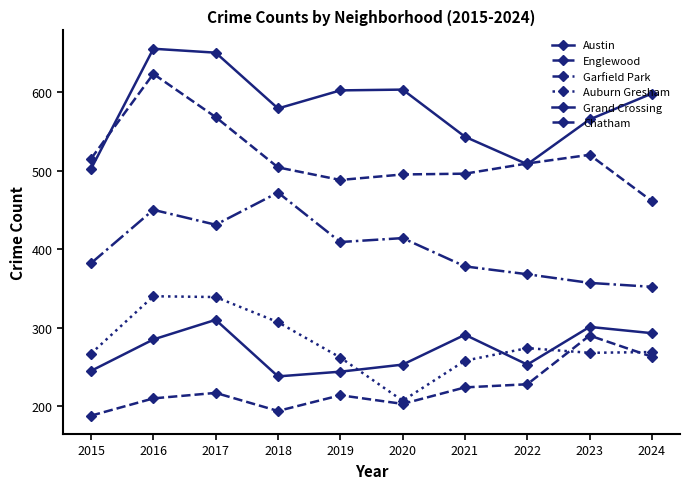

True or false: Englewood and Austin intersect in this chart.

True